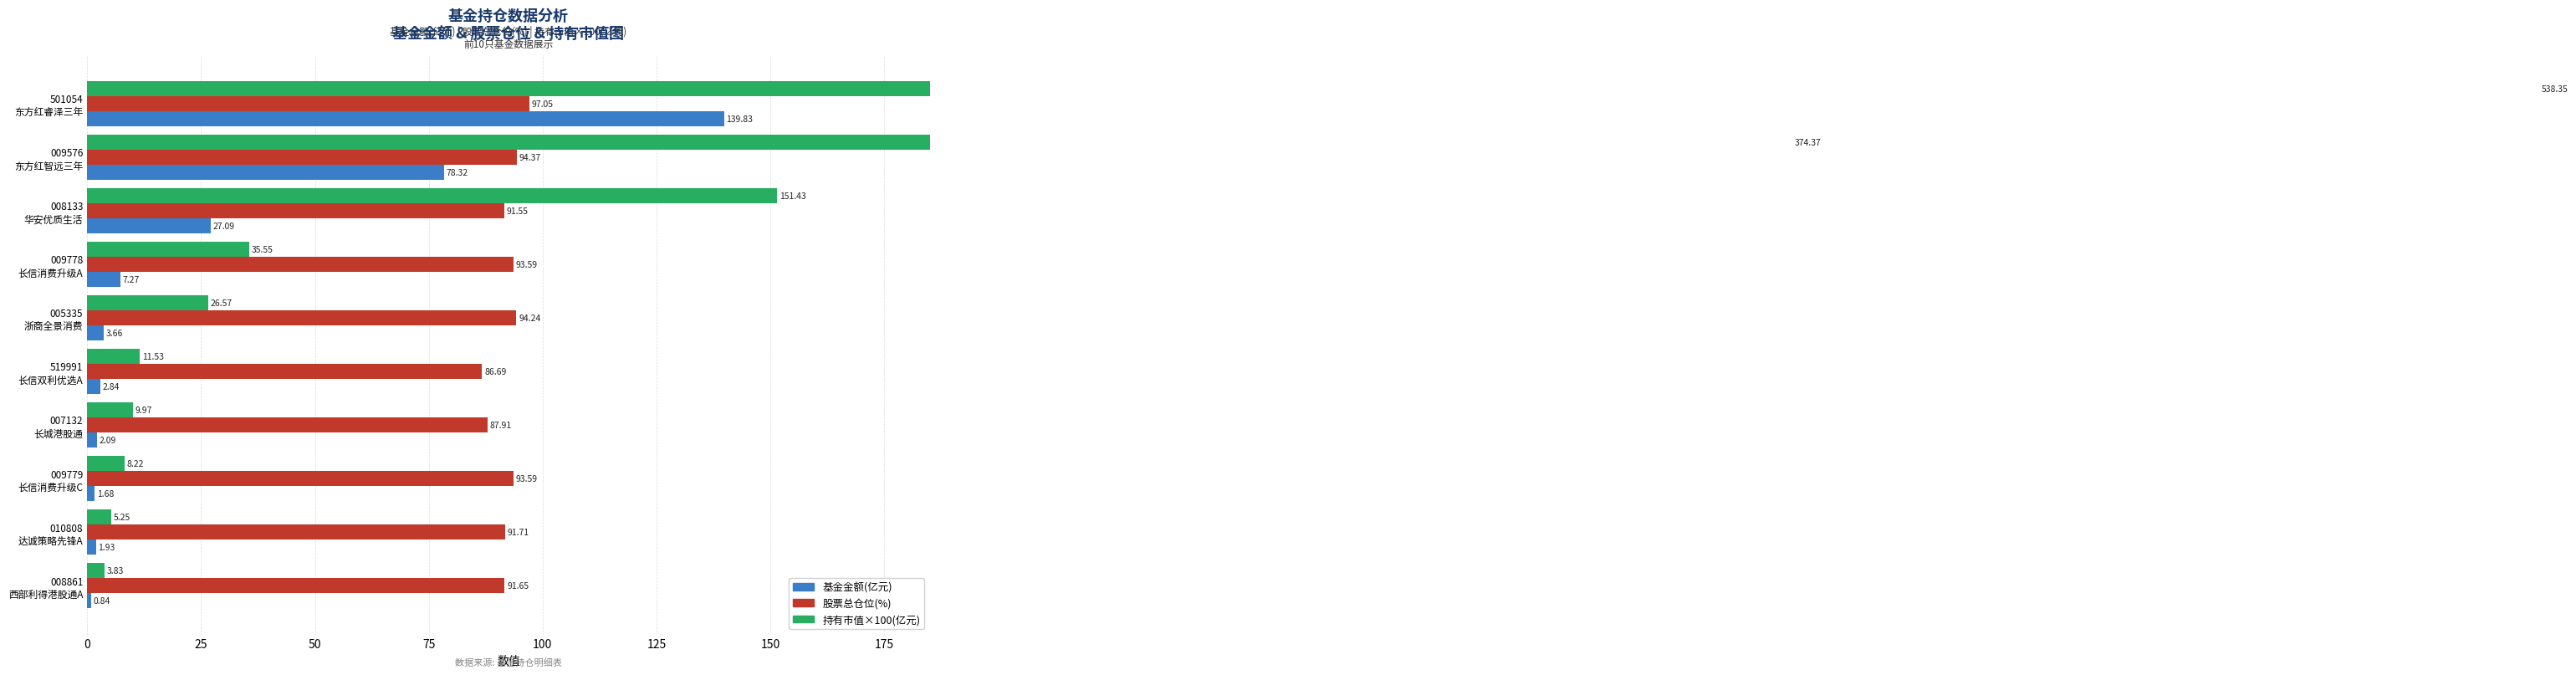

What is the label of the 5th bar from the right?

519991 长信双利优选A